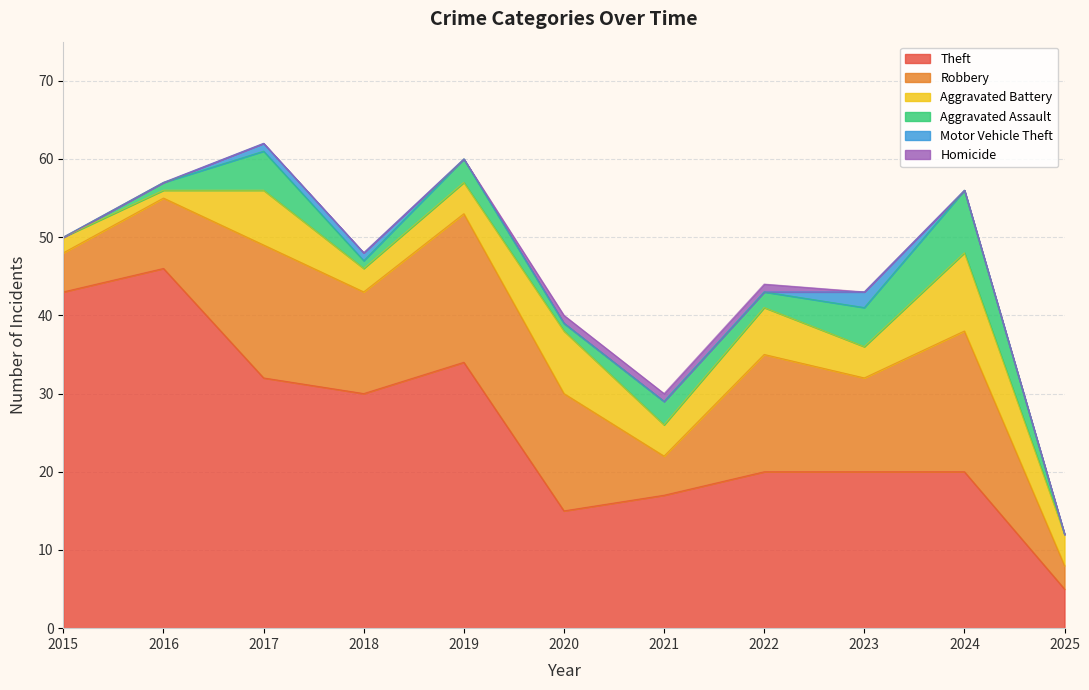

How many distinct data groups are displayed?

6